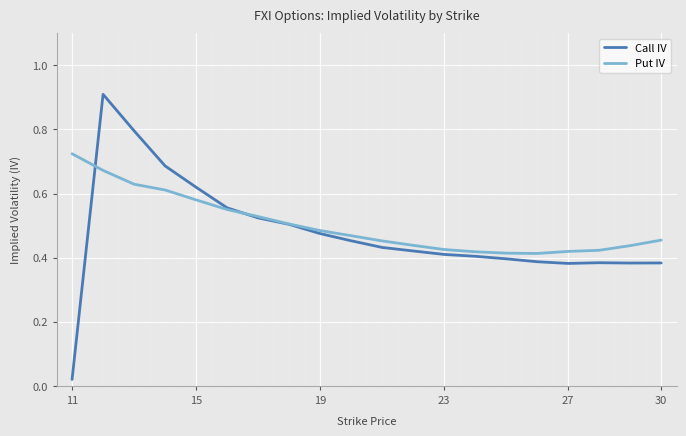

List the series in order of their peak value, lowest first.

Put IV, Call IV